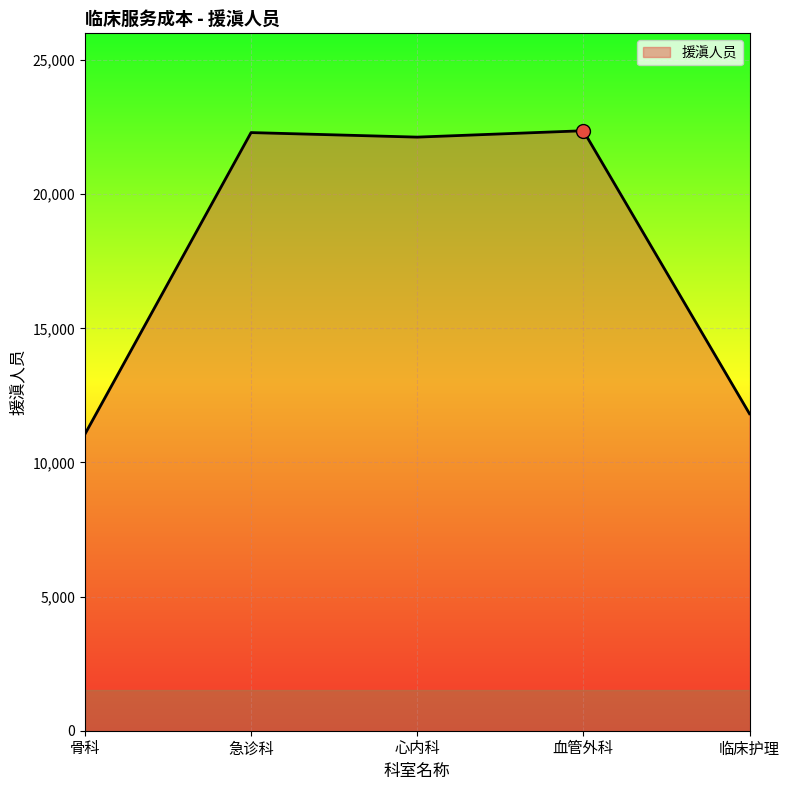

How many values are below 22130?

2